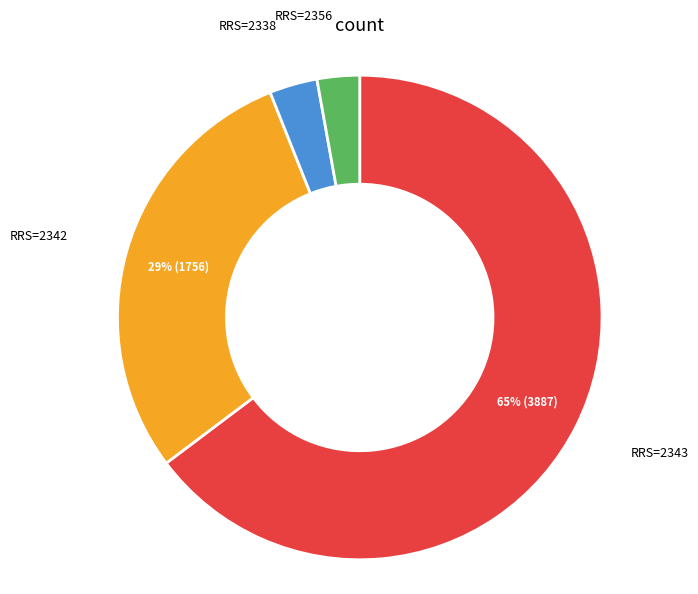

To the nearest percent, what is the difference between the largest and smallest slice percentages?

62%